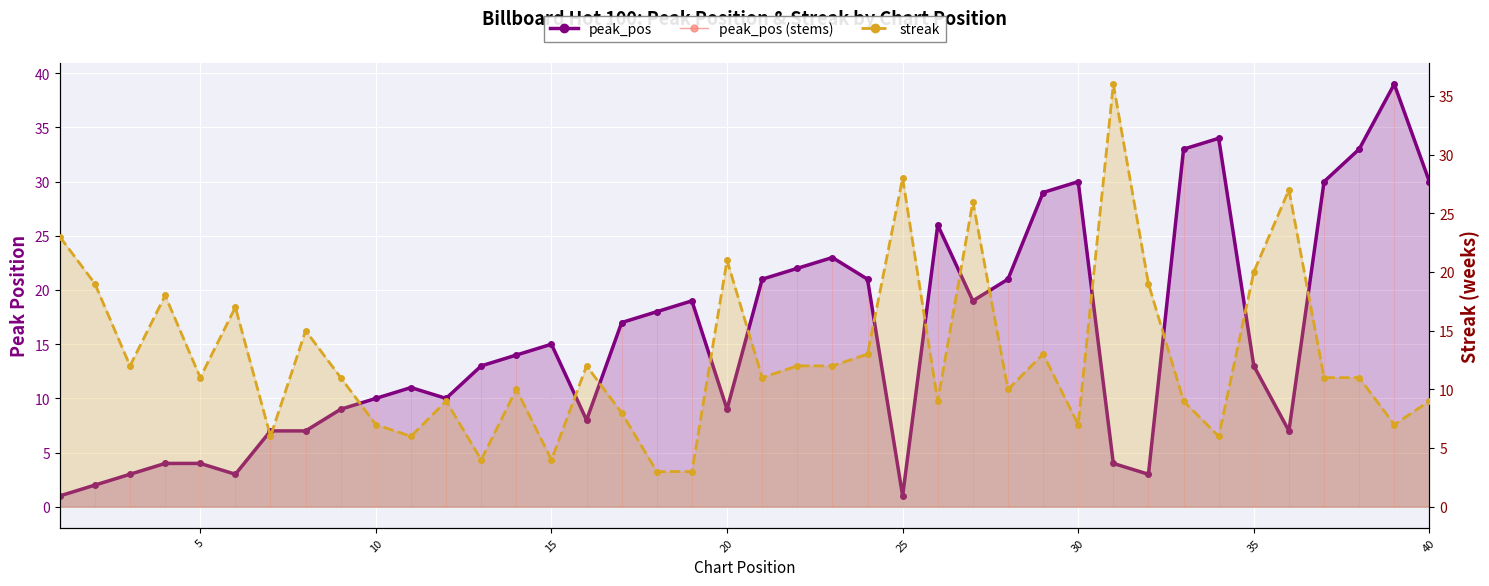

How many interior local valleys does the peak_pos series have?

8